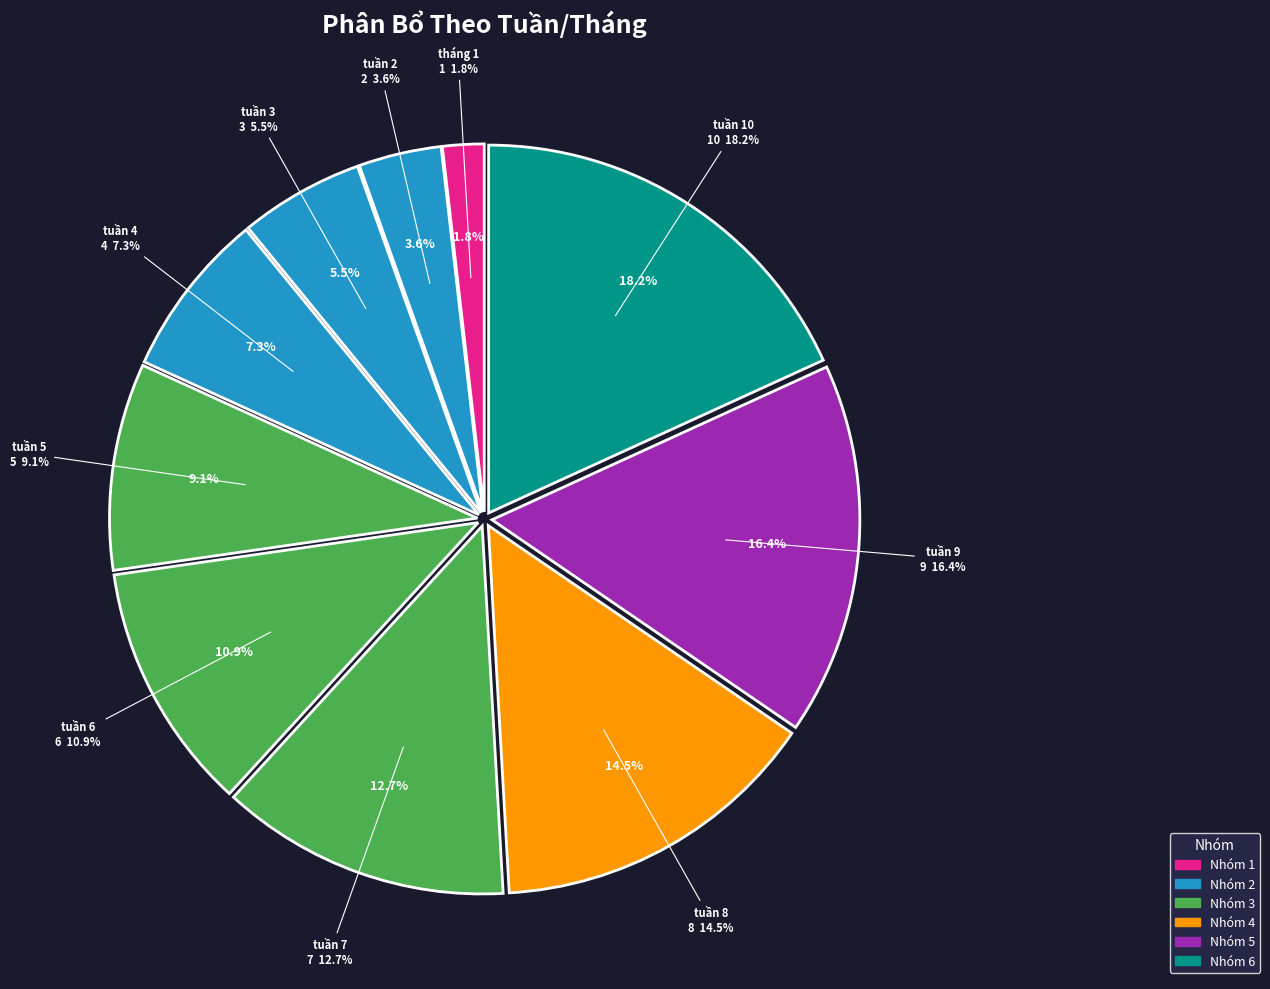

Is tuần 5 the majority of the pie?

No